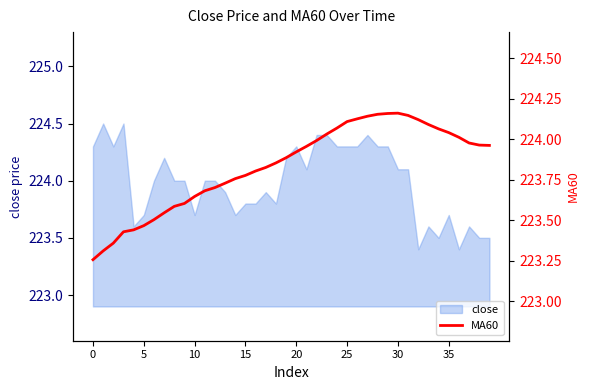

What is the ratio of the value at 15 to the value at 10?

1.0